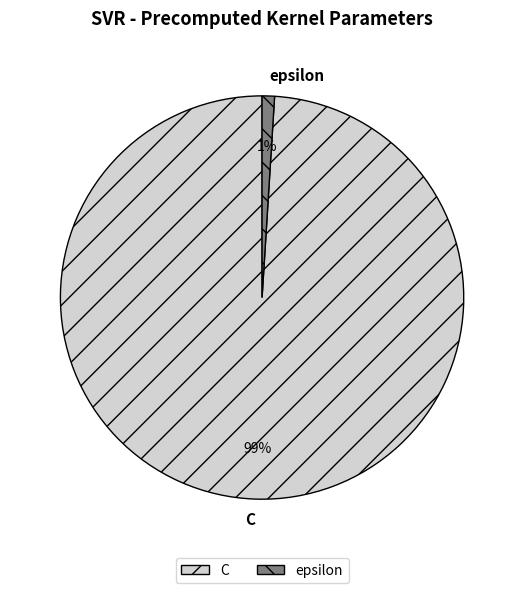

The C slice represents 99% of the pie. True or false?

True